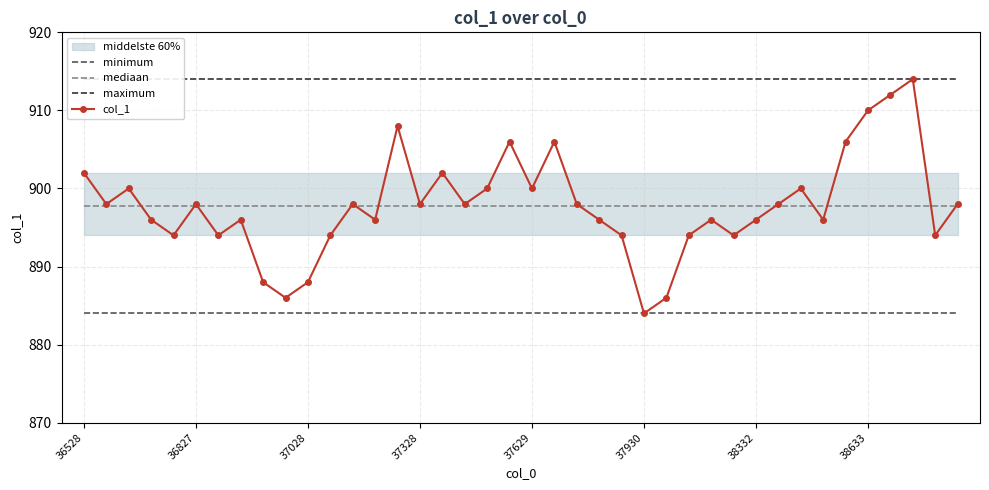

True or false: minimum and maximum cross at least once.

False